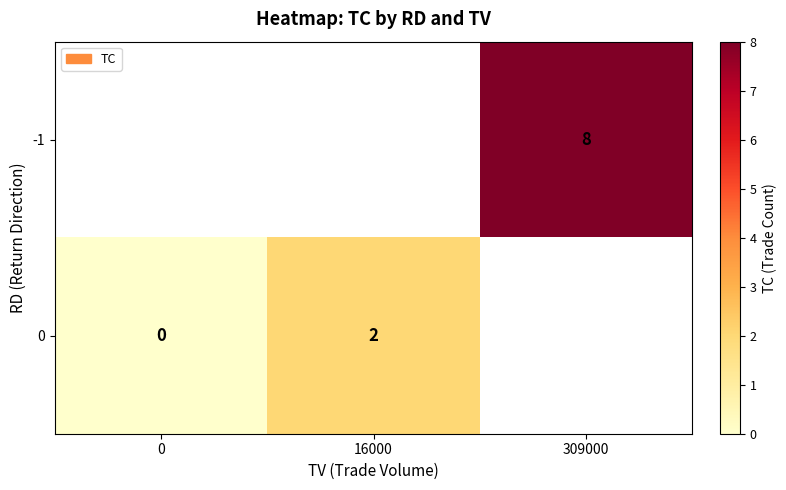

Count the number of categories in the chart.

3